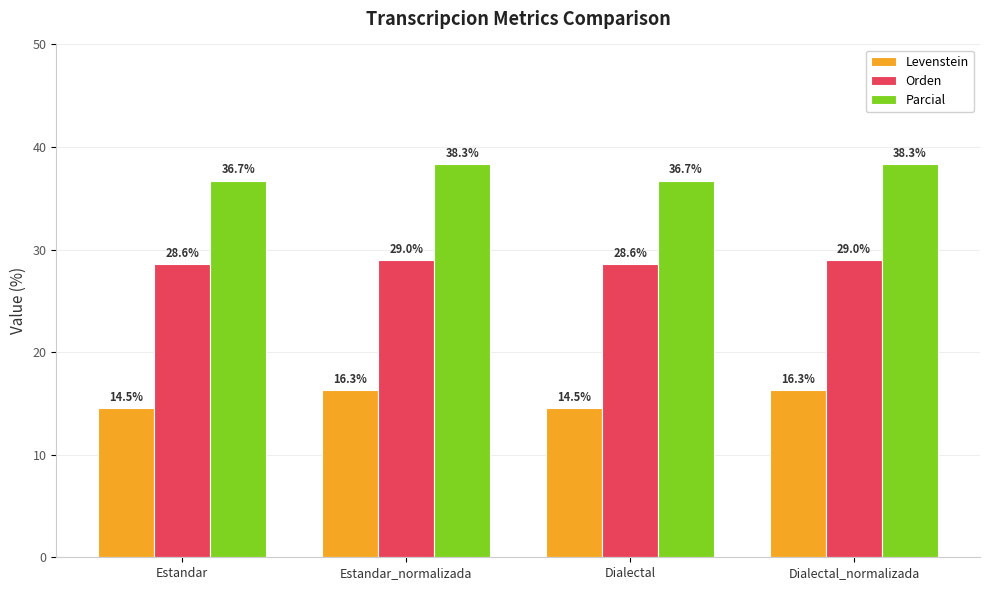

What is the label of the 4th bar from the right?

Estandar